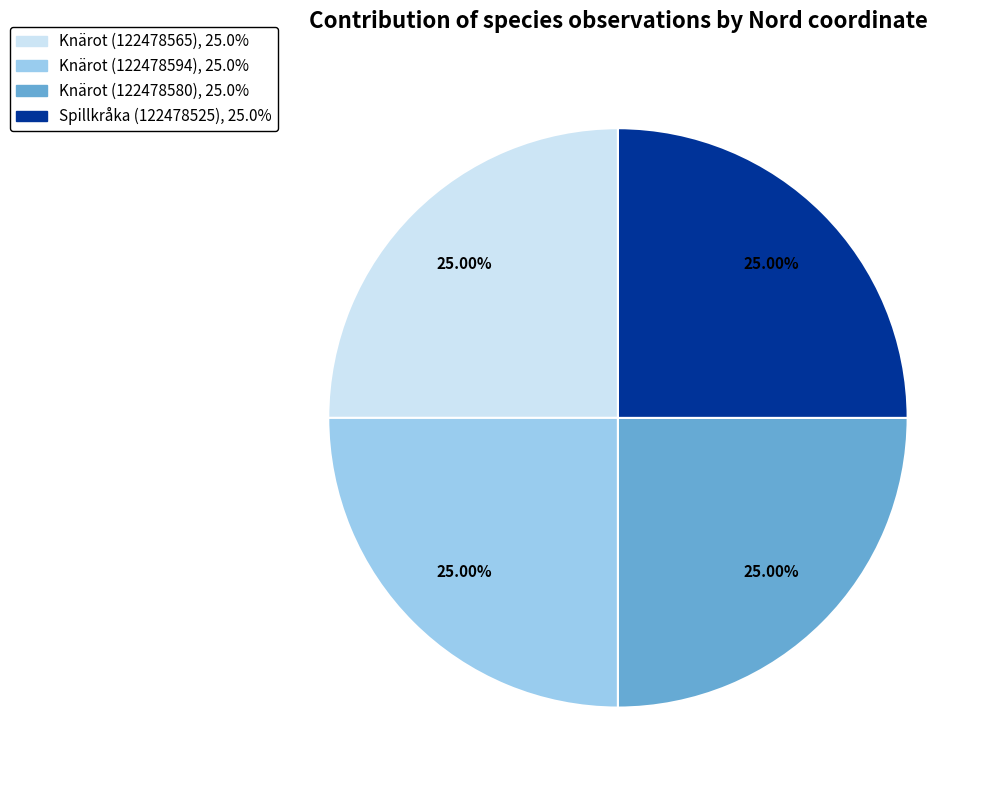

Approximately how many times larger is the value at Knärot (122478580) compared to Spillkråka (122478525)?

1.0